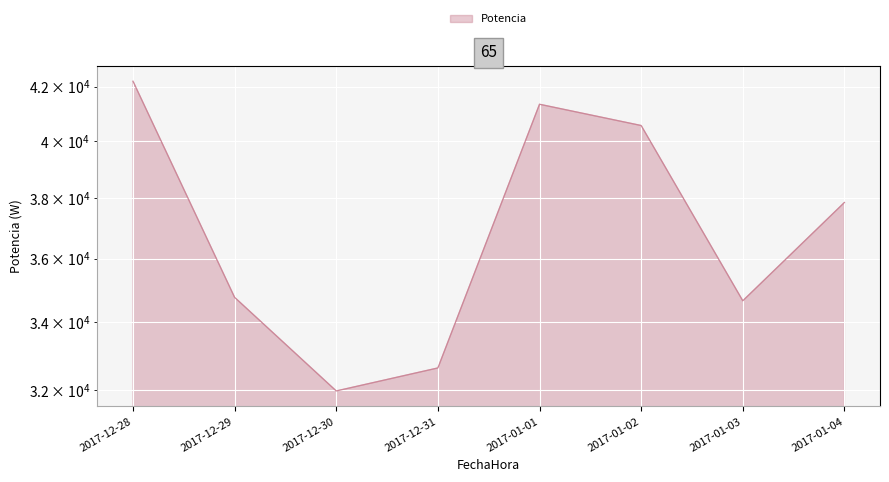

Reading left to right, extract all data points from this chart.

2017-12-28=42207.4	2017-12-29=34774.0	2017-12-30=31976.2	2017-12-31=32642.4	2017-01-01=41345.3	2017-01-02=40564.9	2017-01-03=34668.0	2017-01-04=37861.2